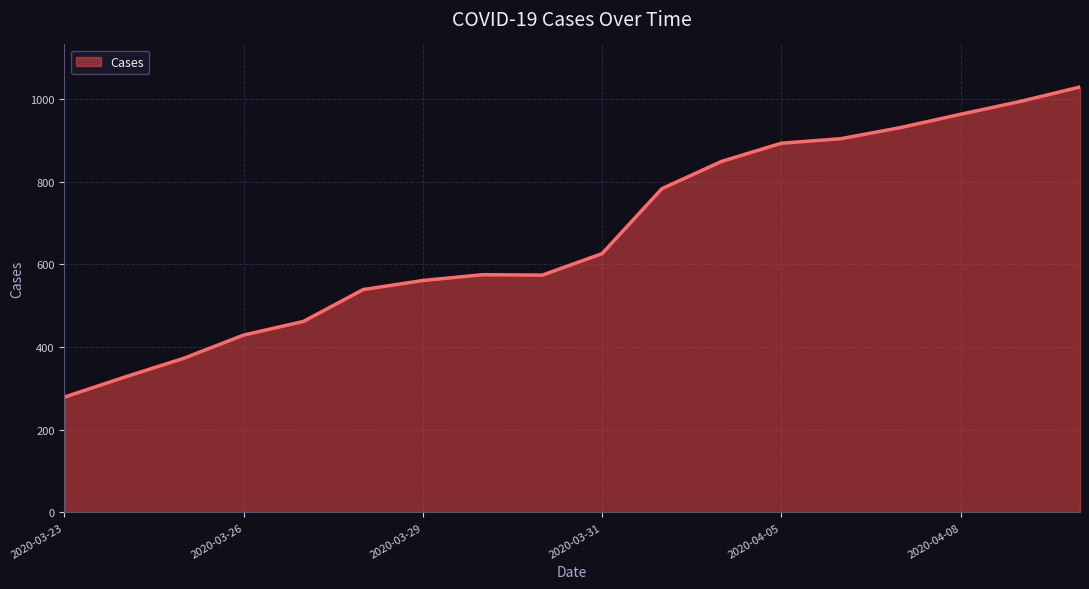

What is the difference between the maximum and minimum values?

750